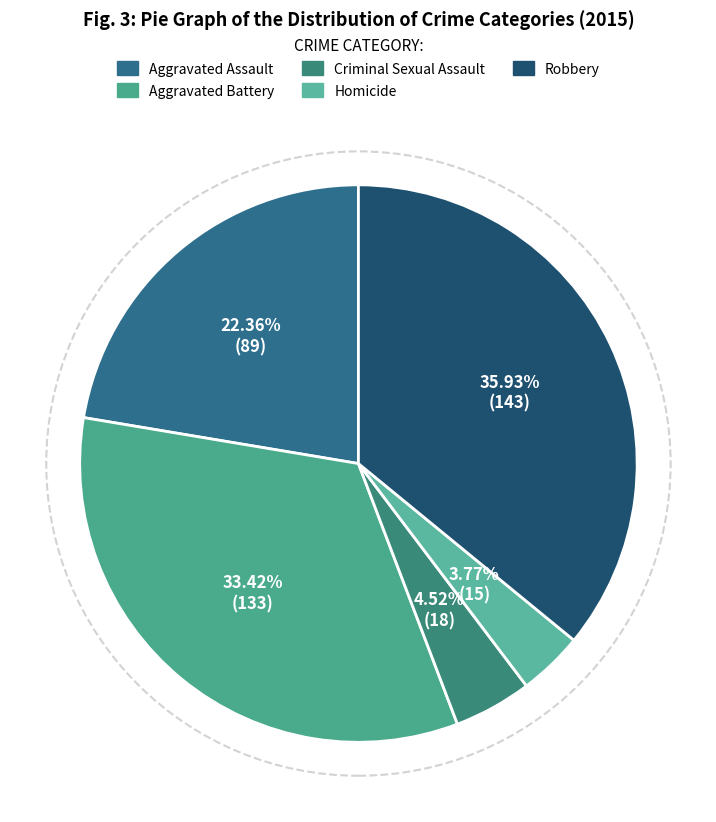

What is the change in value from Criminal Sexual Assault to Homicide?

-3